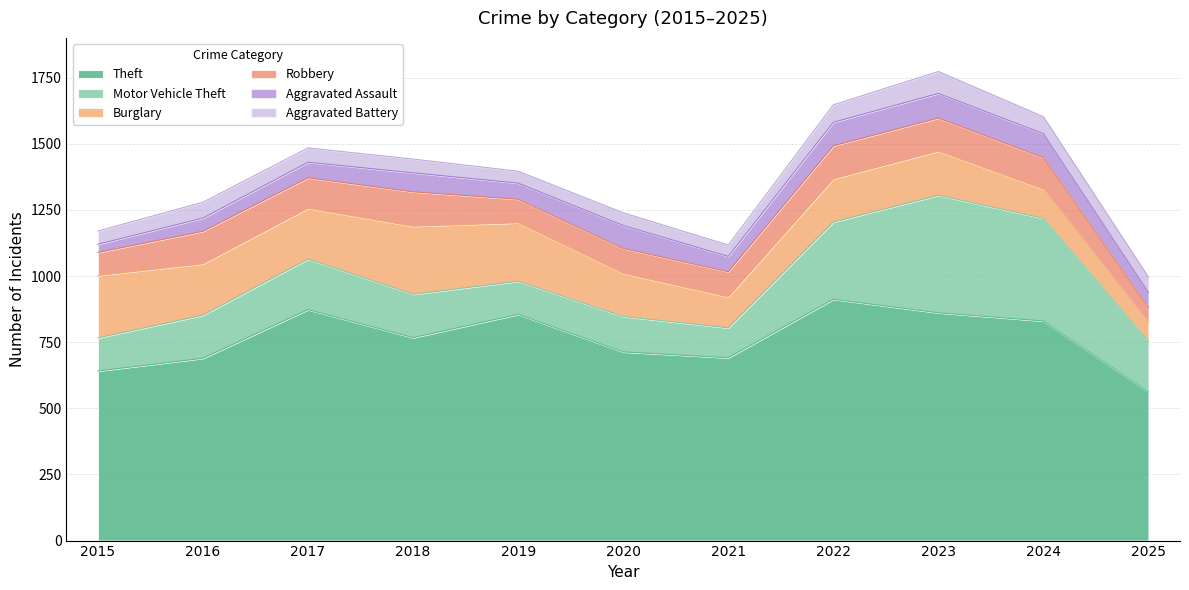

Where does the Robbery series first go above 115?

2016